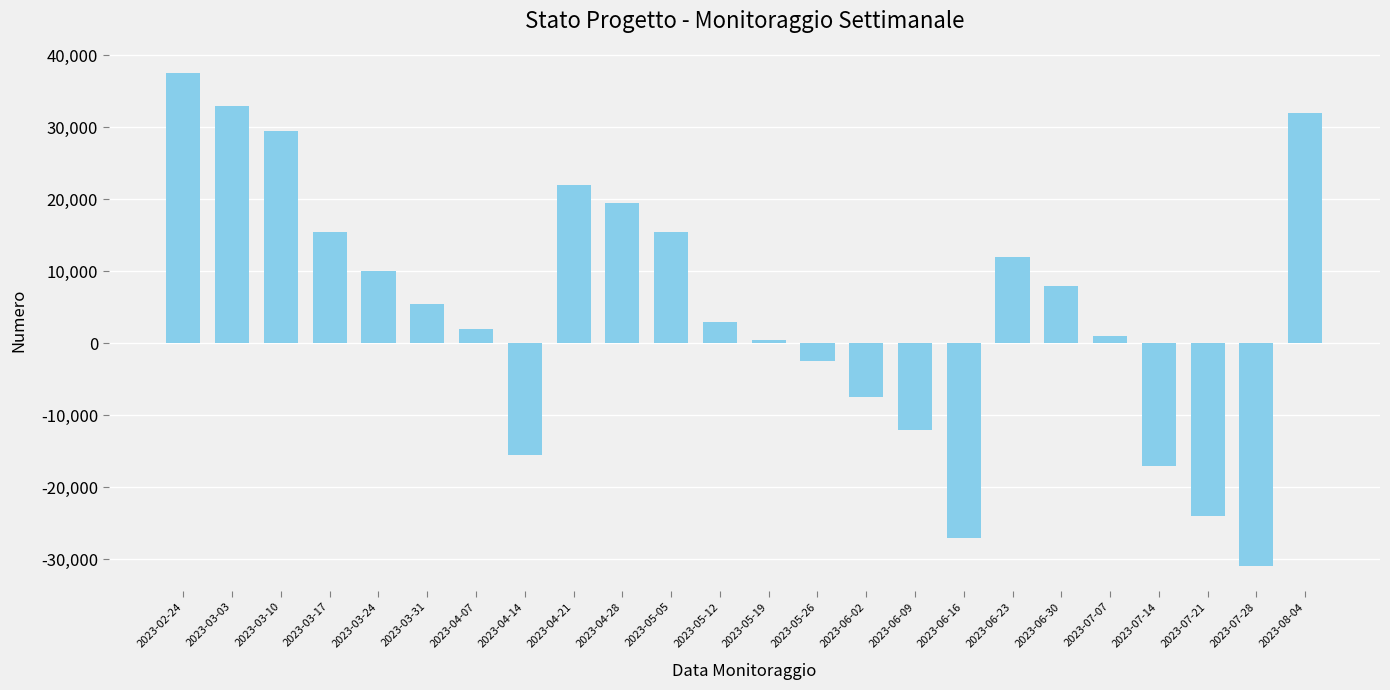

Reading left to right, what are all the values shown in this chart?

37500	33000	29500	15500	10000	5500	2000	-15500	22000	19500	15500	3000	500	-2500	-7500	-12000	-27000	12000	8000	1000	-17000	-24000	-31000	32000